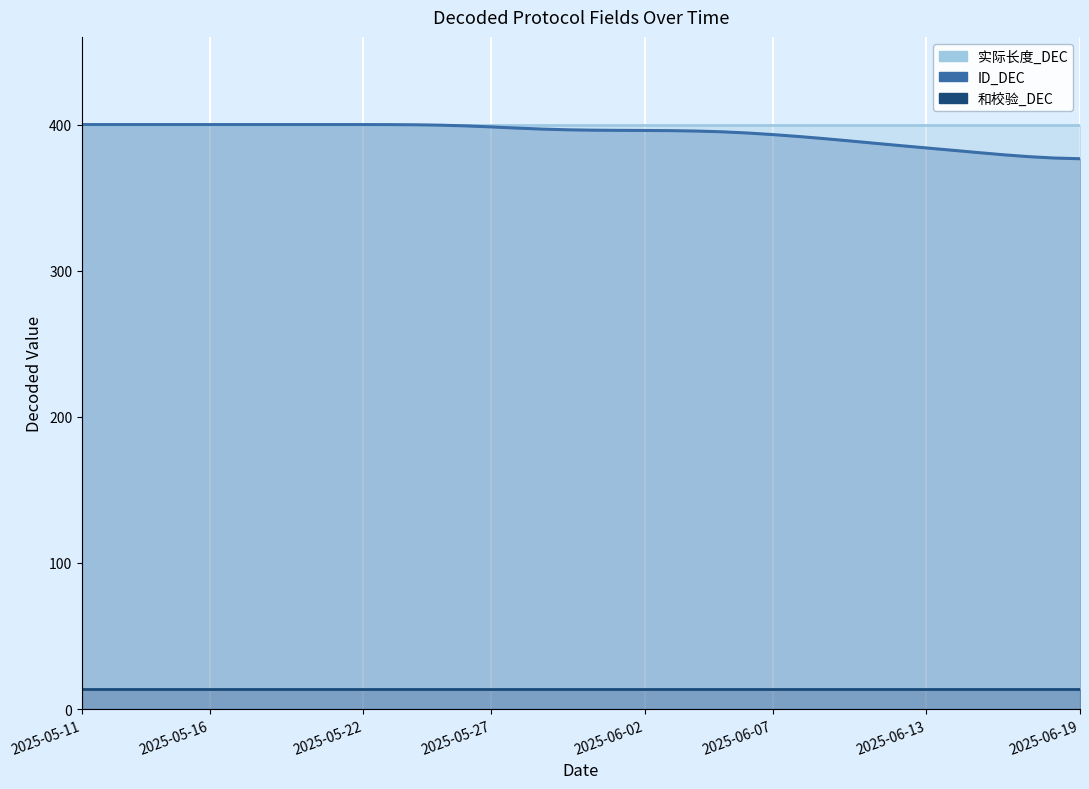

What is the maximum value for 实际长度_DEC?

400